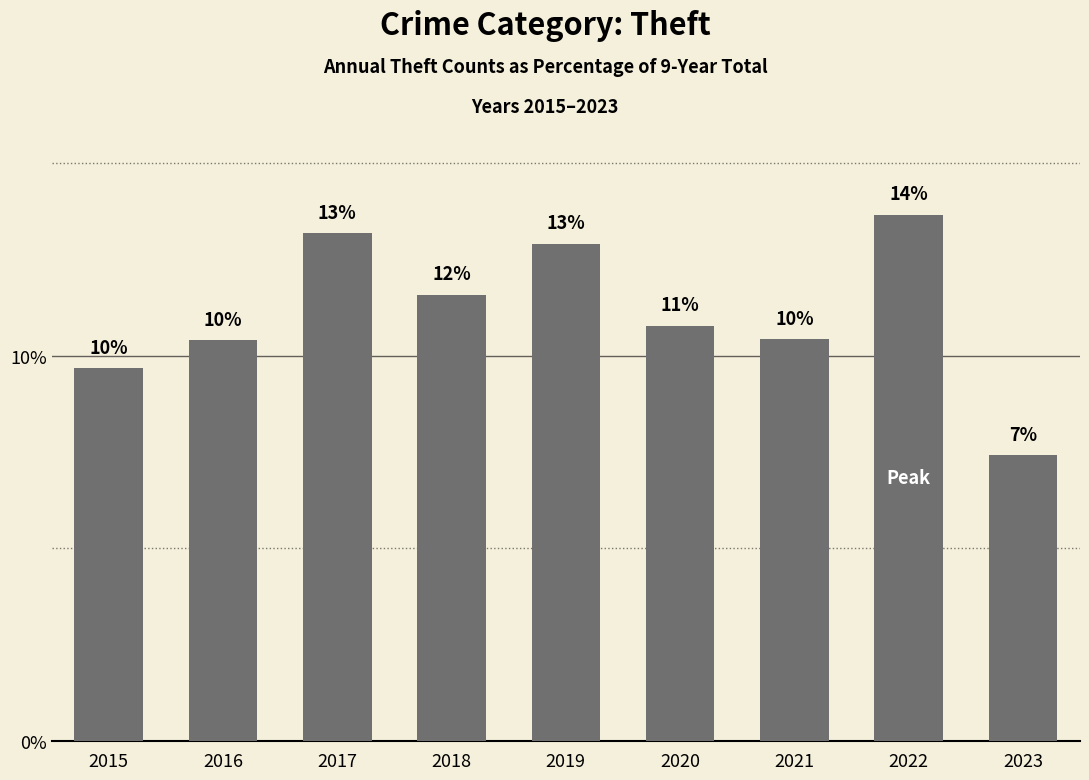

List the labels in order of value, largest first.

2022, 2017, 2019, 2018, 2020, 2021, 2016, 2015, 2023